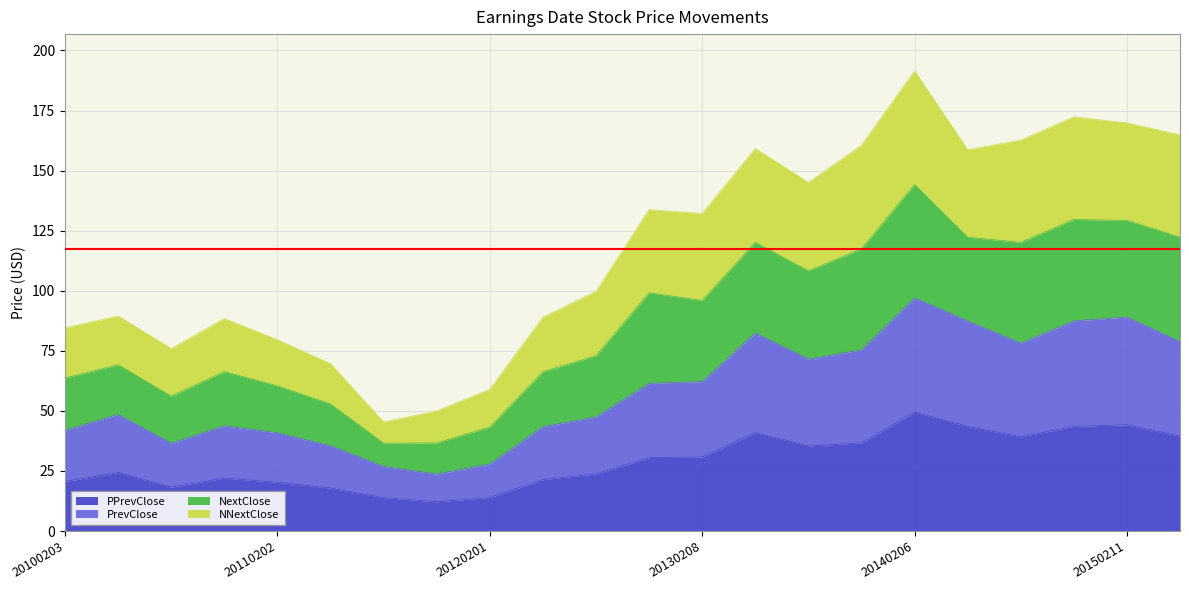

What is the total value across all series at 20120201?

59.0